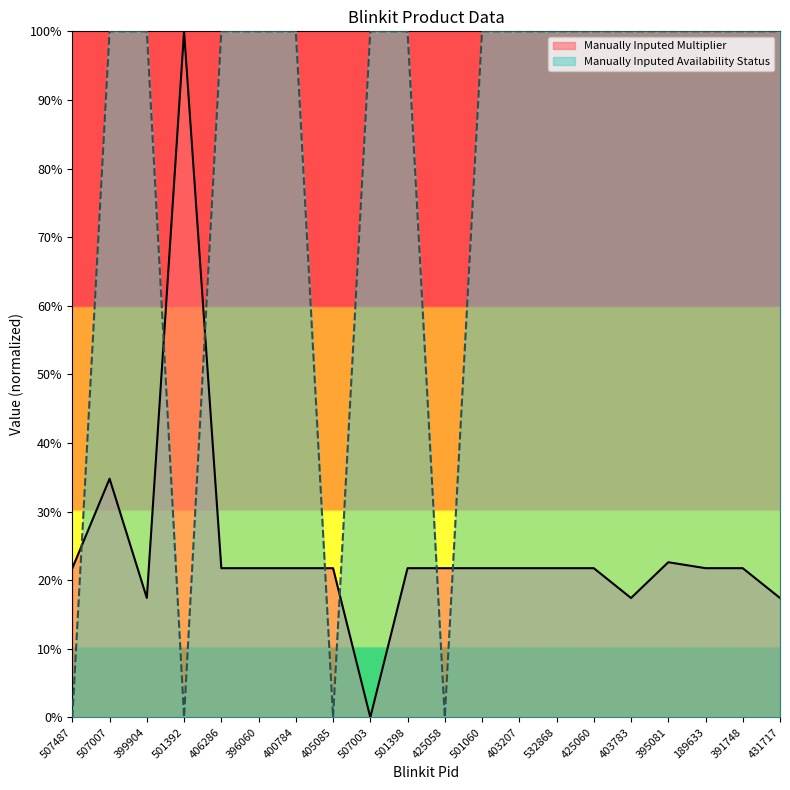

How many Manually Inputed Availability Status values are between 1 and 2?

16